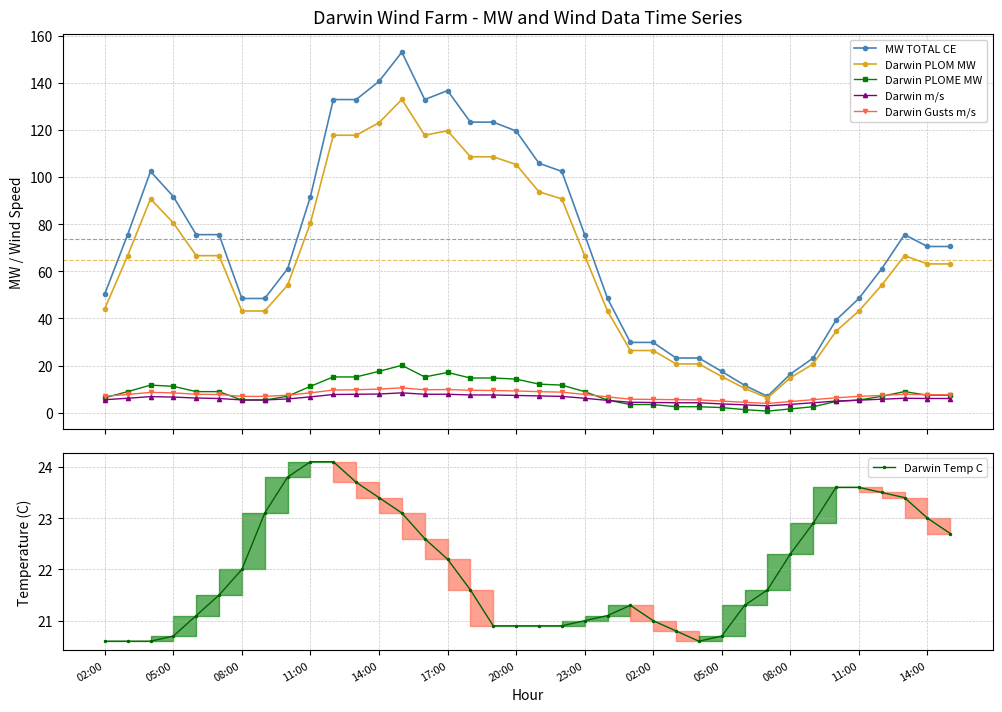

Between 14:00 and 34, which is larger?

14:00